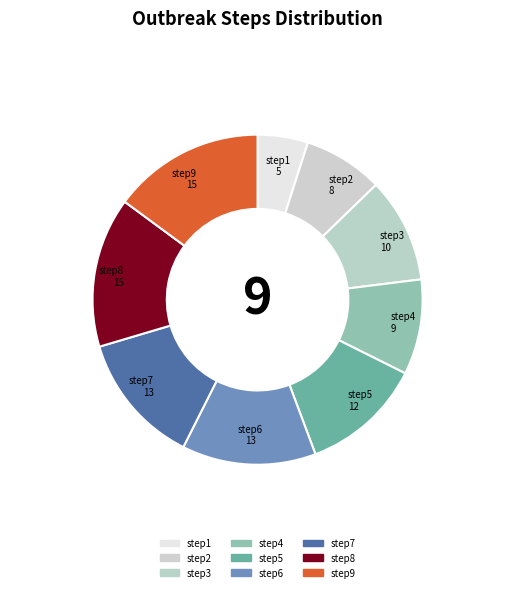

Combined, do step6 and step8 account for over 50%?

No